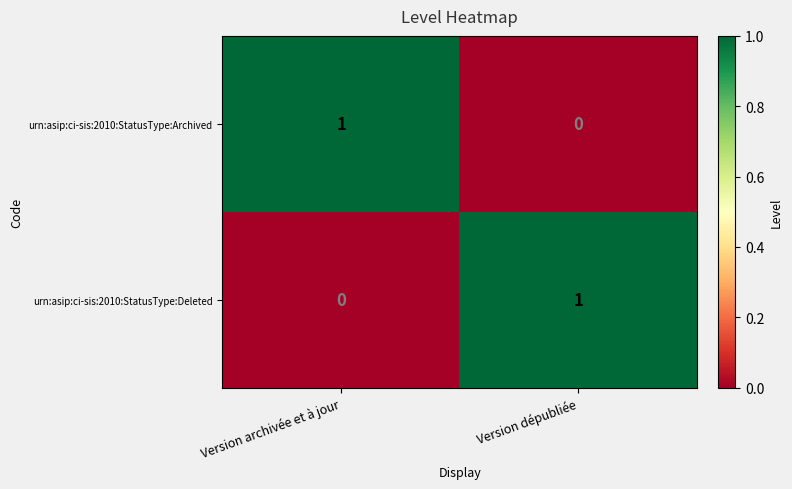

What is the total value across all series at Version archivée et à jour?

1